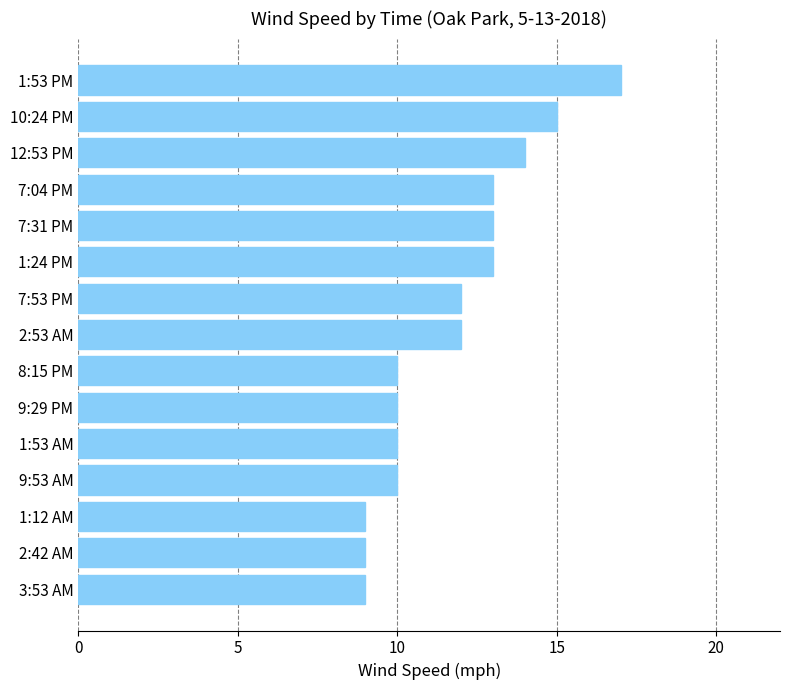

What is the difference between the second highest and minimum values?

6